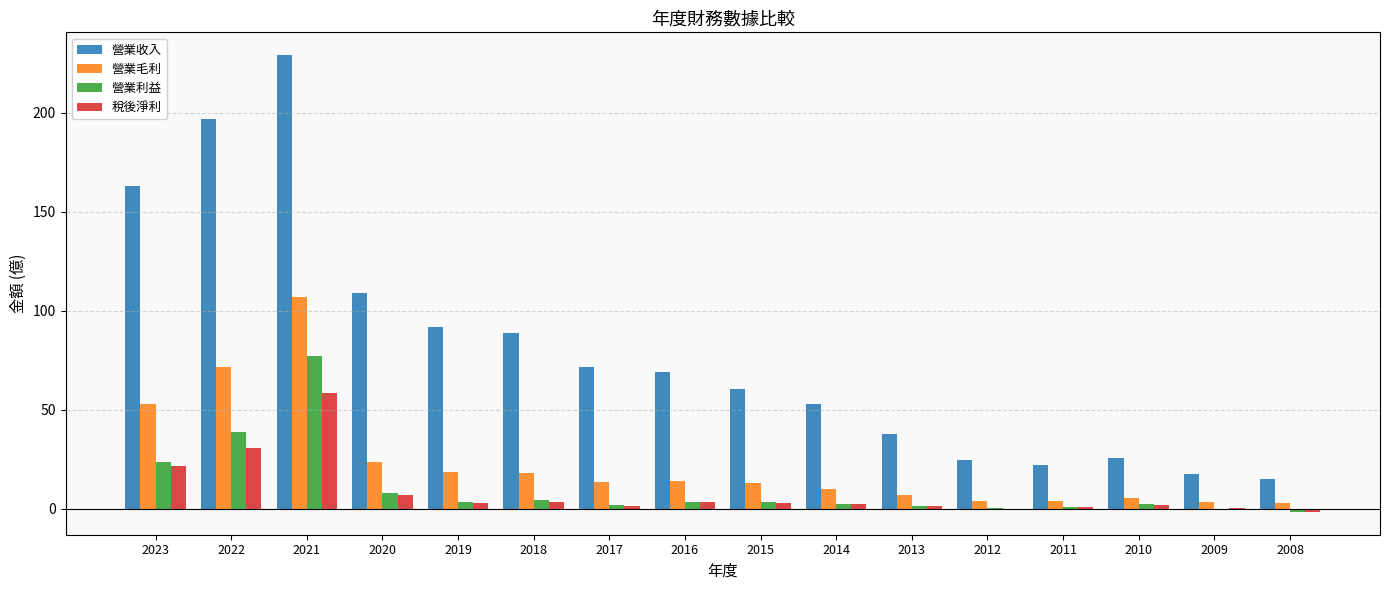

What are all the series names shown in the legend?

營業收入, 營業毛利, 營業利益, 稅後淨利